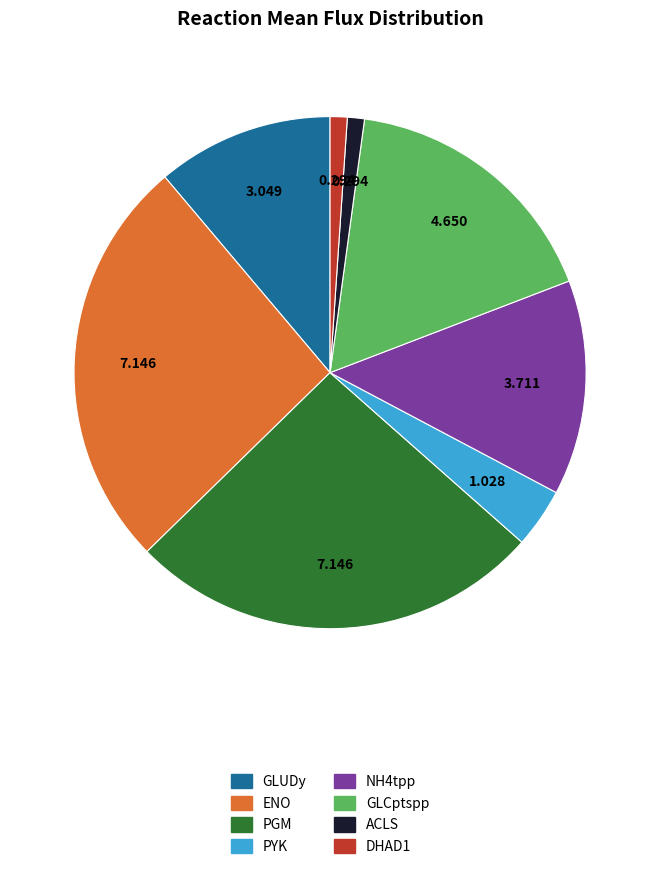

Is the sum of DHAD1 and PYK greater than half?

No